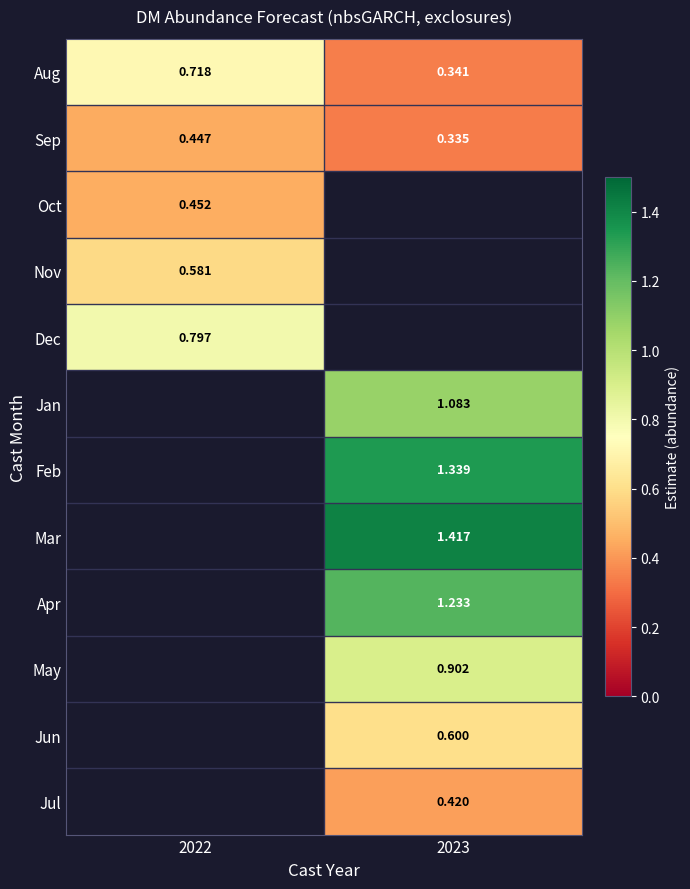

At which category does the chart reach its minimum across all series?

2023